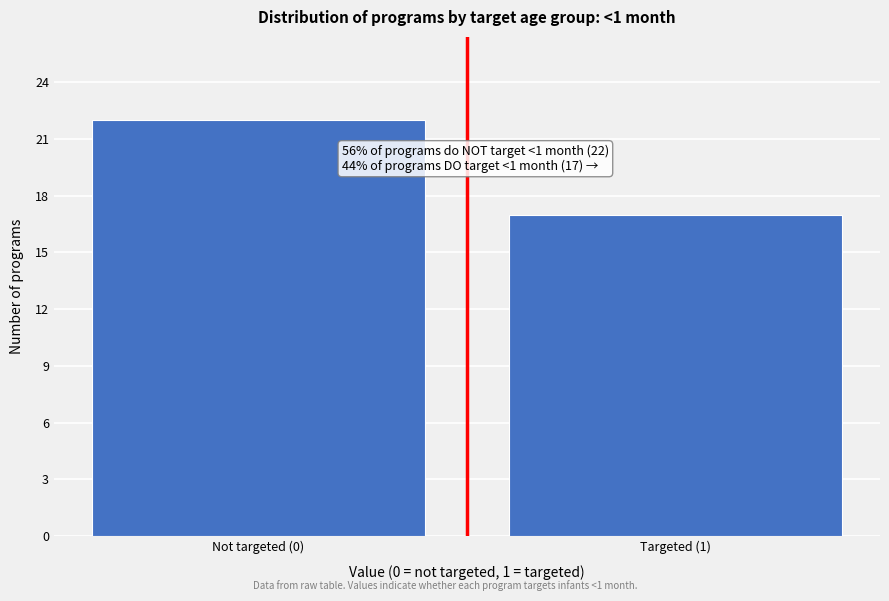

Reading right to left, what are all the values shown in this chart?

Targeted (1)=17	Not targeted (0)=22